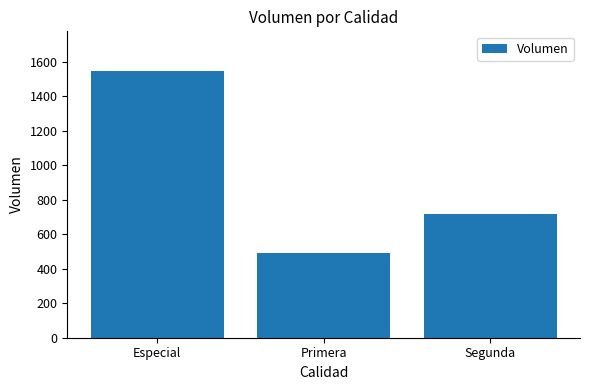

What is the sum of the values at Segunda and Especial?

2262